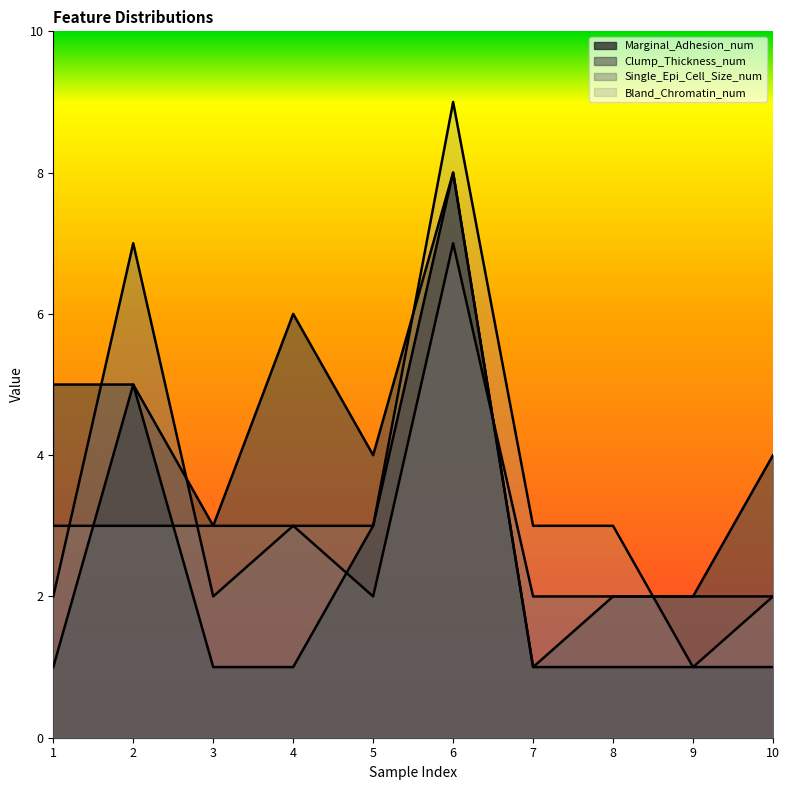

What is the approximate value of Single_Epi_Cell_Size_num at 4?

3